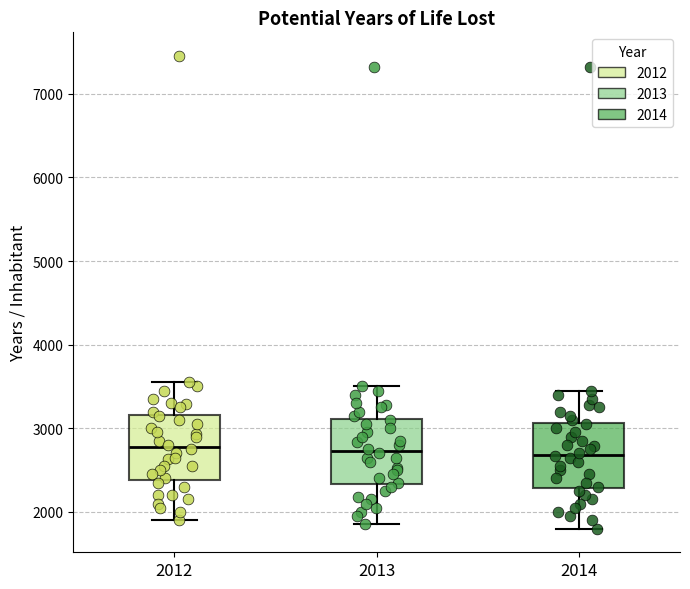

Reading left to right, transcribe this box plot: for each box, give where its median line is, the range the box spans, and where its two whiskers end, as read against the y-axis. The values are not printed on the chart, so give them approximately, as read against the axis.

2012: median 2800, box 2400 to 3200, whiskers 1900 to 3600
2013: median 2700, box 2300 to 3100, whiskers 1900 to 3500
2014: median 2700, box 2300 to 3100, whiskers 1800 to 3500